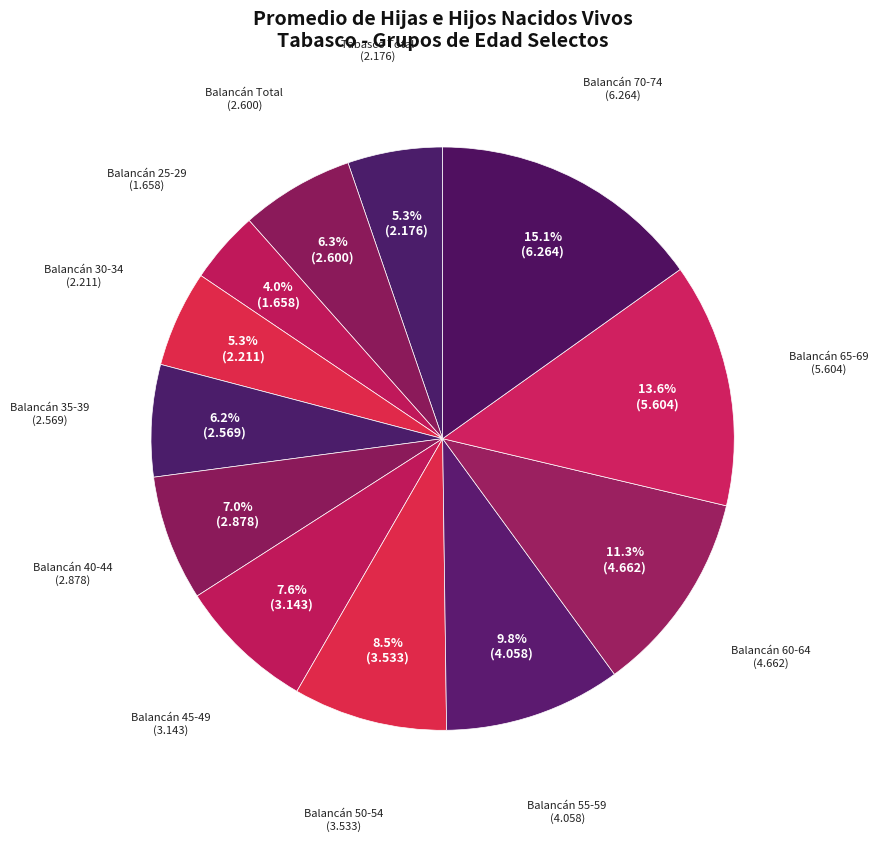

What is the largest slice in the pie chart?

Balancán 70-74